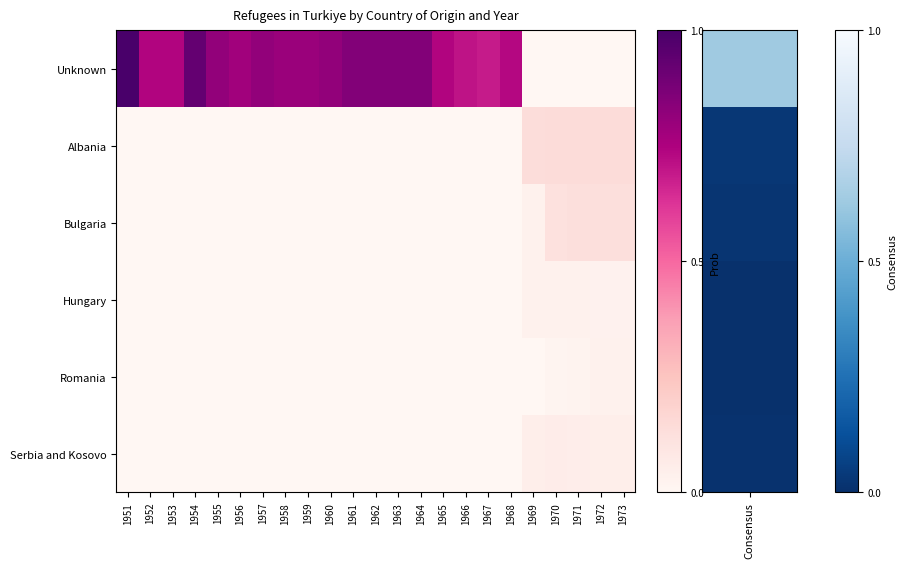

Which series has the largest total across all categories?

Unknown